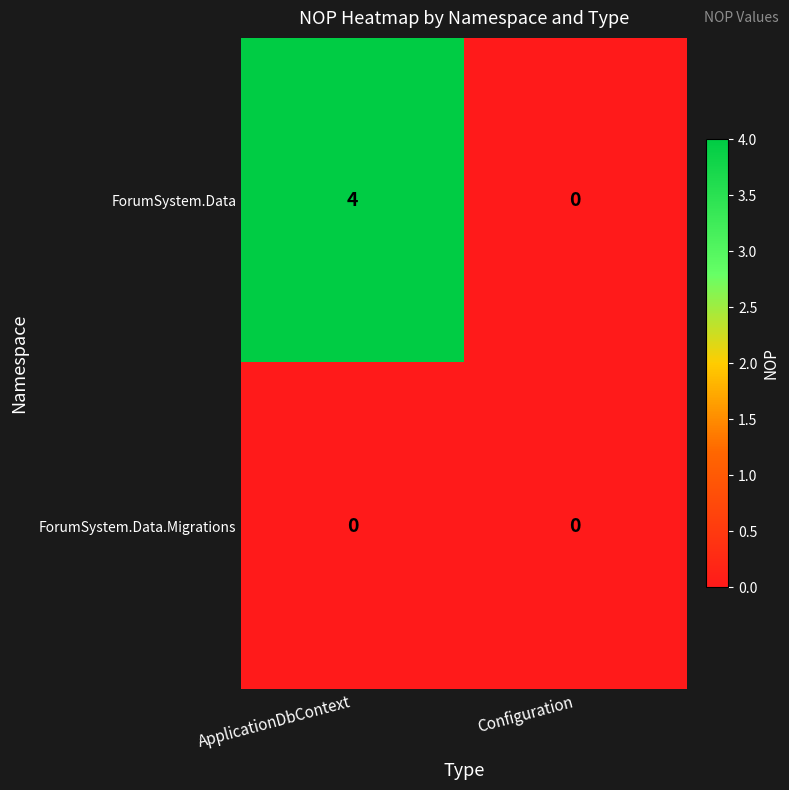

The value of ForumSystem.Data at Configuration is 0. True or false?

True